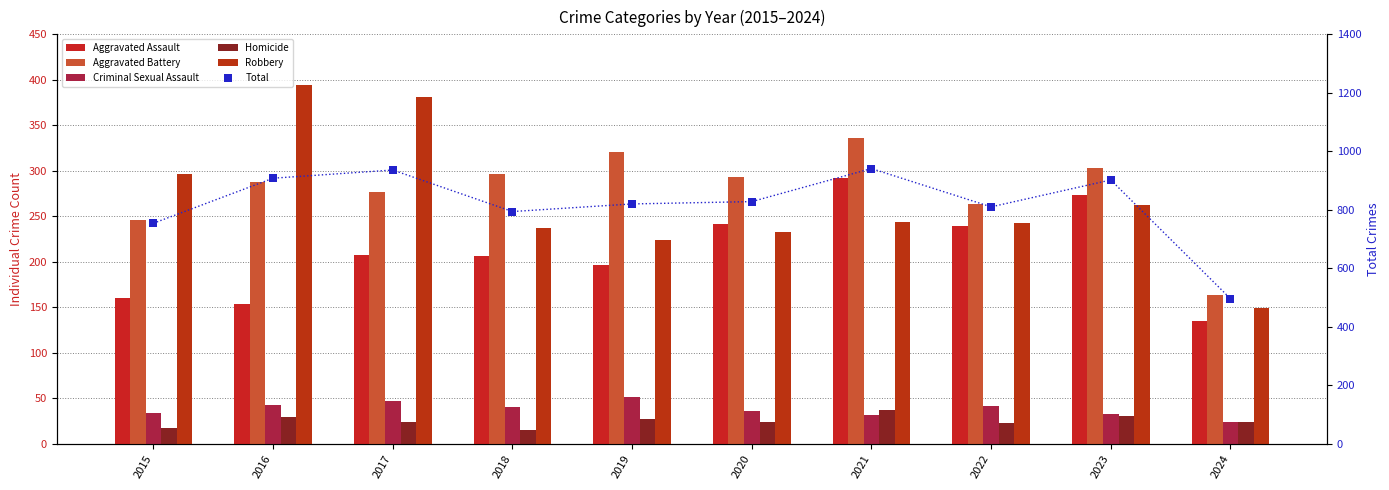

What is the total value across all series at 2022?

1620